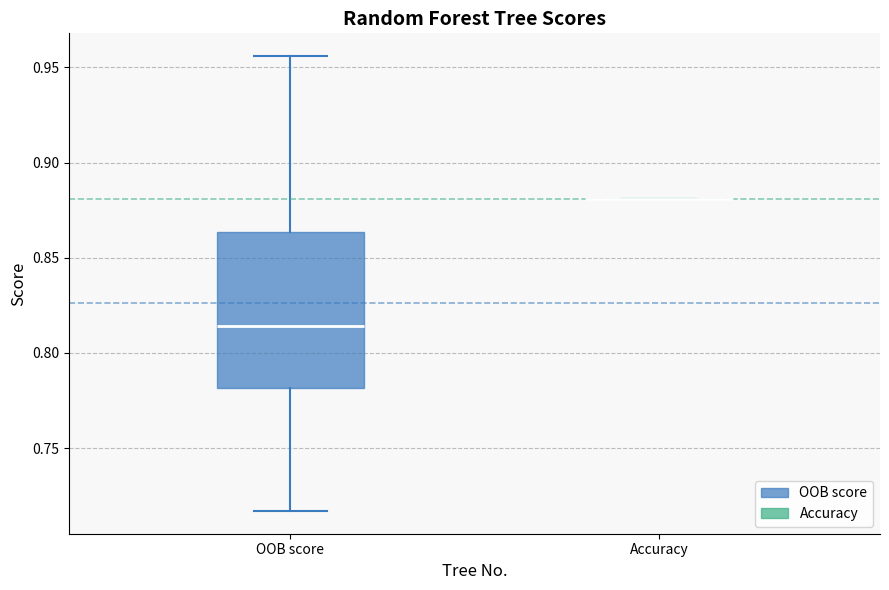

Reading left to right, transcribe this box plot: for each box, give where its median line is, the range the box spans, and where its two whiskers end, as read against the y-axis. The values are not printed on the chart, so give them approximately, as read against the axis.

OOB score: median 0.815, box 0.780 to 0.865, whiskers 0.715 to 0.955
Accuracy: box collapsed to a line at 0.880, whiskers 0.880 to 0.880